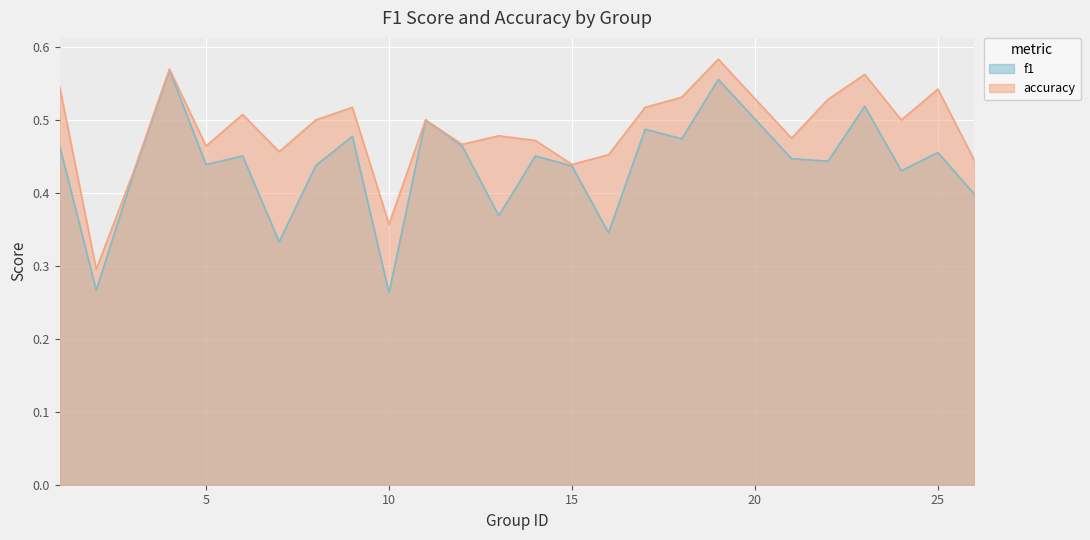

Reading right to left, what are all the values shown in this chart?

f1: 0.4	0.5	0.4	0.5	0.4	0.4	0.6	0.5	0.5	0.3	0.4	0.5	0.4	0.5	0.5	0.3	0.5	0.4	0.3	0.5	0.4	0.6	0.4	0.3	0.5
accuracy: 0.4	0.5	0.5	0.6	0.5	0.5	0.6	0.5	0.5	0.5	0.4	0.5	0.5	0.5	0.5	0.4	0.5	0.5	0.5	0.5	0.5	0.6	0.4	0.3	0.5